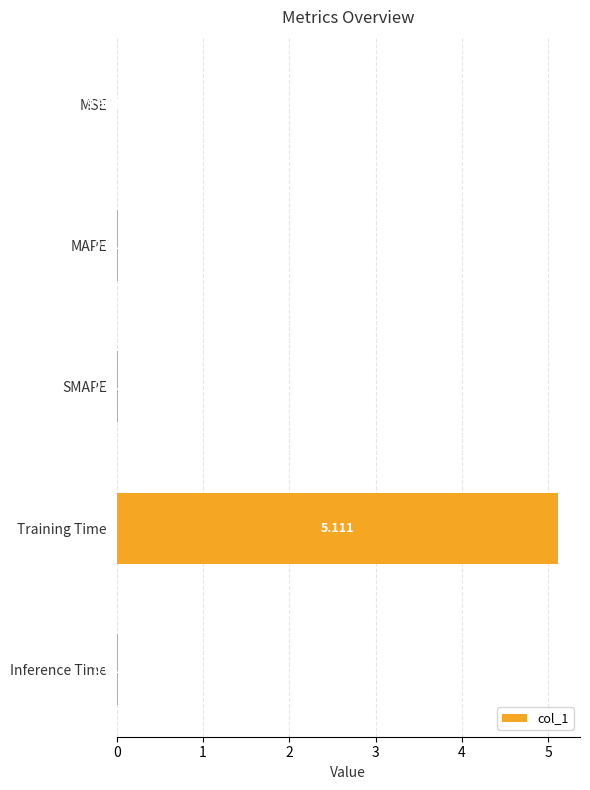

Which has a higher value, MSE or MAPE?

MAPE